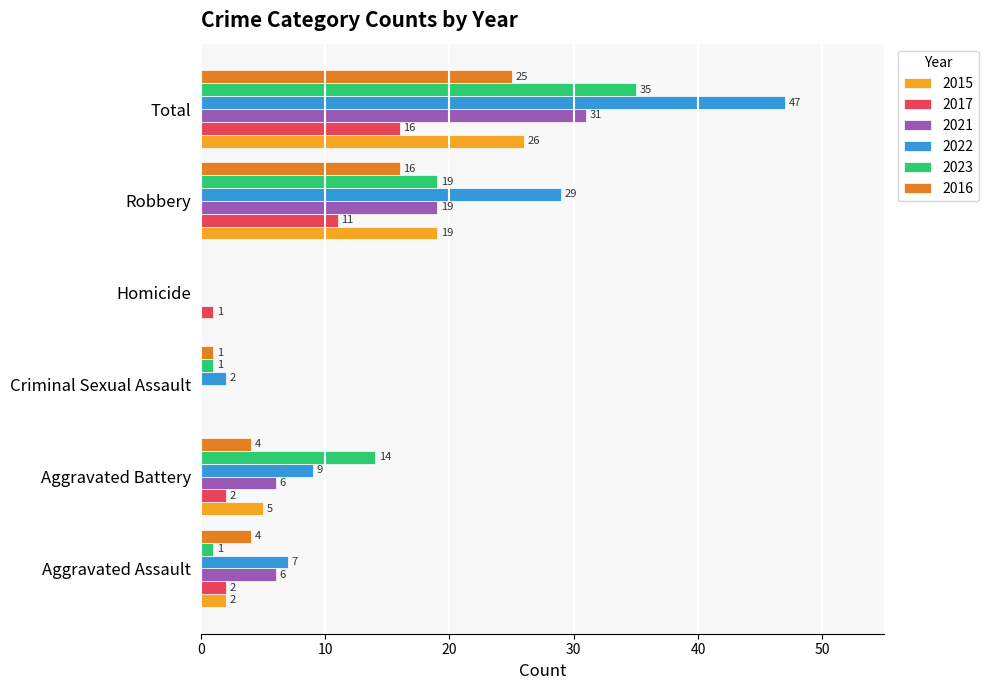

Which series changed the most between Aggravated Assault and Homicide?

2022